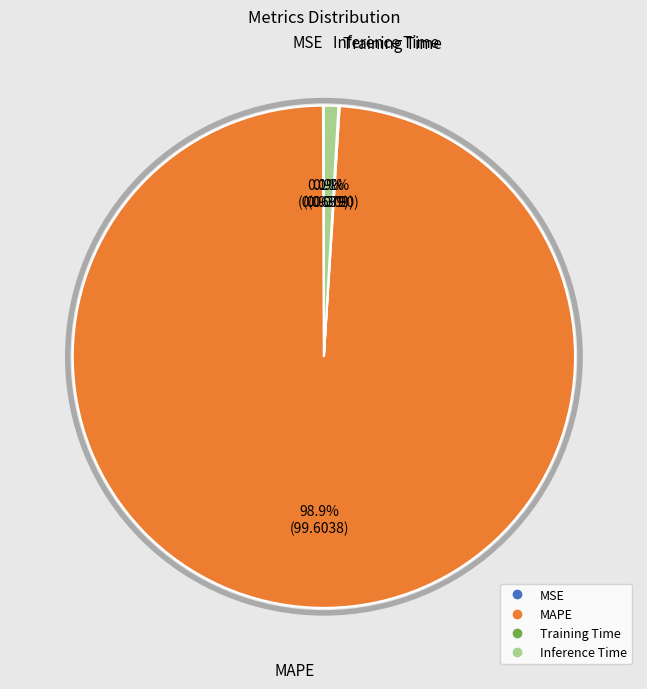

Does Inference Time represent more than half of the total?

No